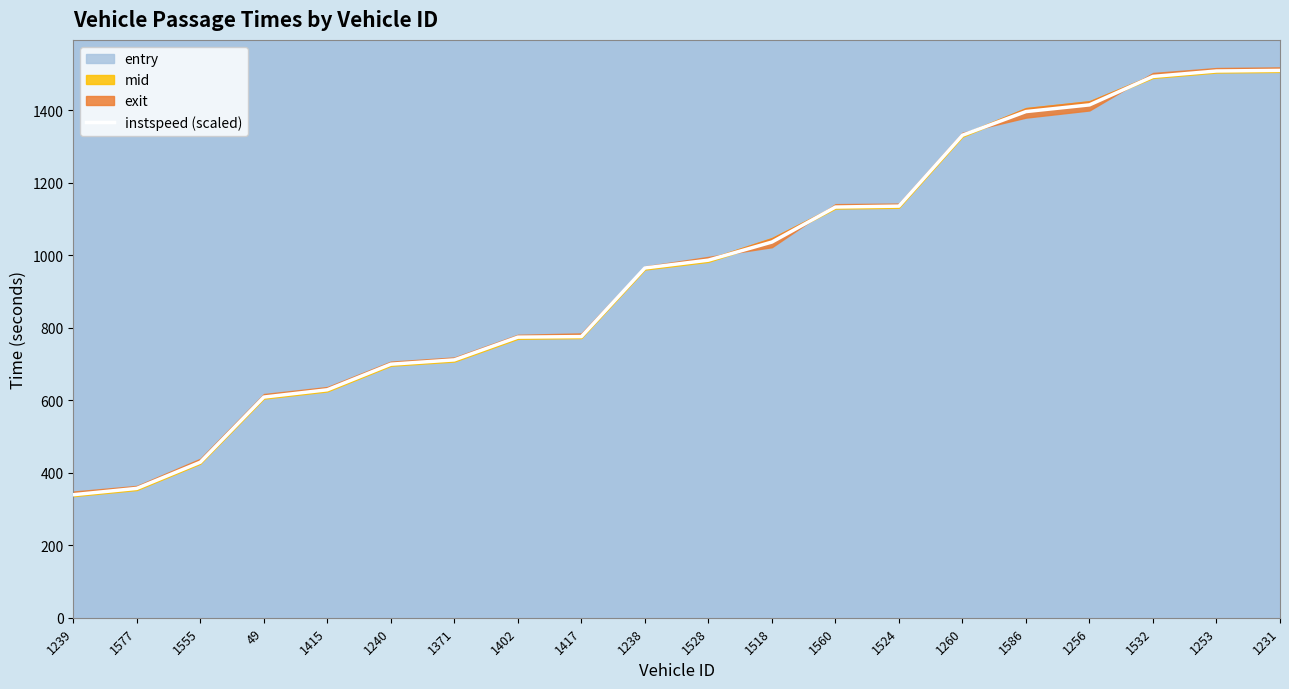

Reading left to right, transcribe all the data shown in this chart.

1239=339.3	1577=356.8	1555=429.1	49=608.6	1415=628.7	1240=699.3	1371=711.2	1402=773.9	1417=775.4	1238=964.7	1528=986.3	1518=1036.2	1560=1132.7	1524=1135.3	1260=1330.9	1586=1396.1	1256=1414.6	1532=1493.0	1253=1508.0	1231=1509.7